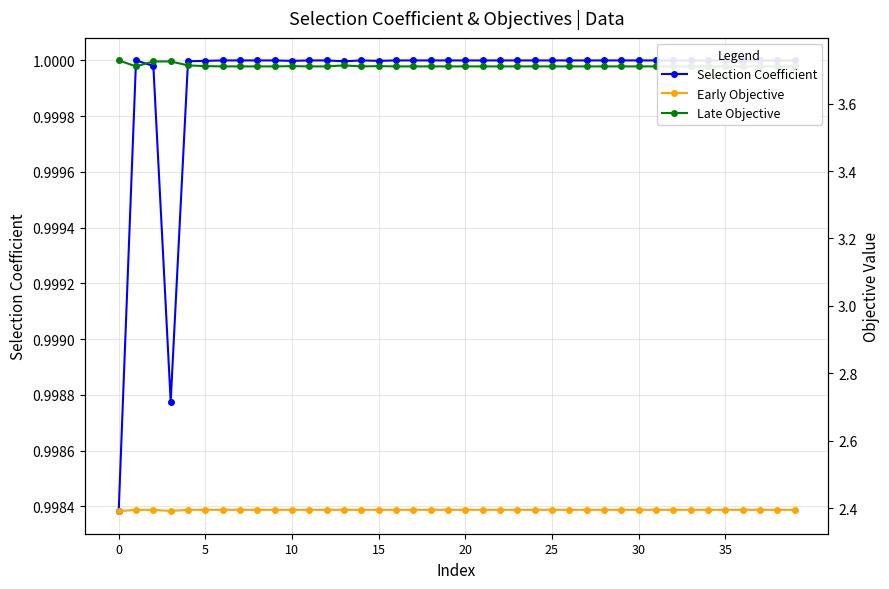

Which series has the largest total across all categories?

Late Objective